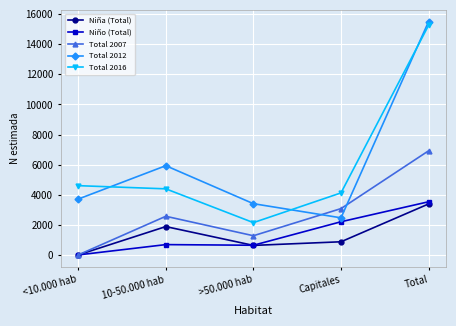

Read the Niña (Total) value at Total.

3387